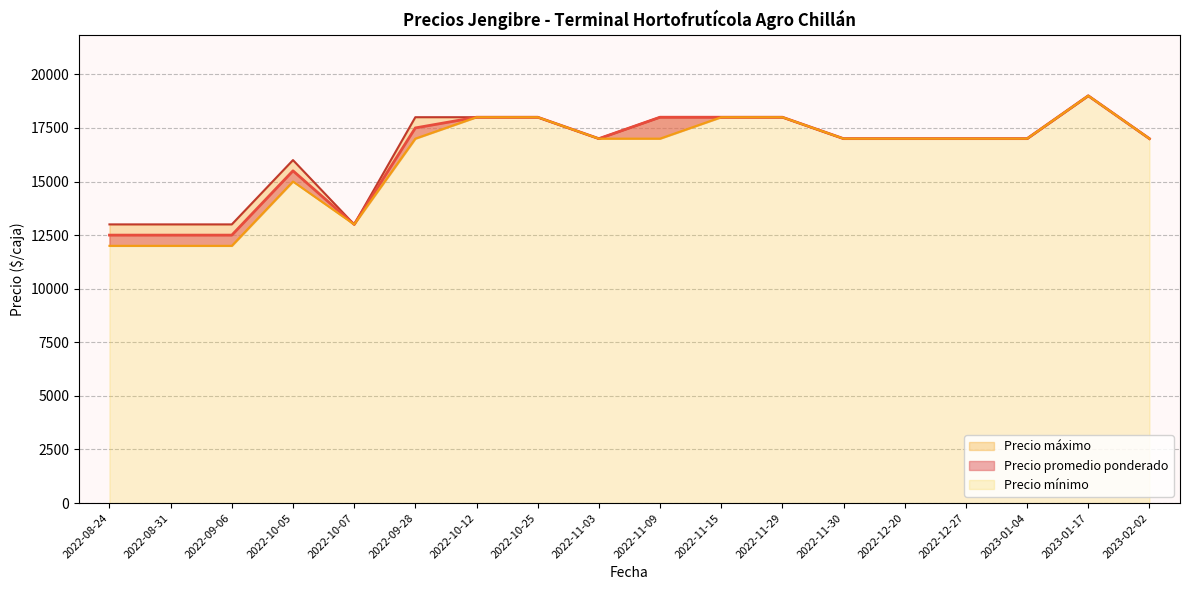

Which category has the highest value in the Precio mínimo series?

2023-01-17